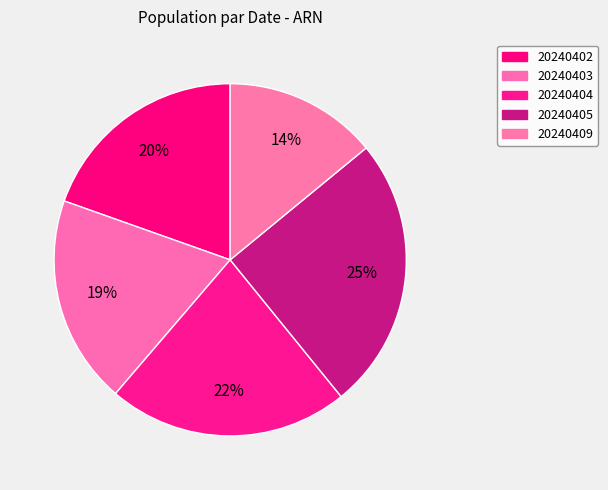

To the nearest percent, what portion does 20240405 represent?

25%